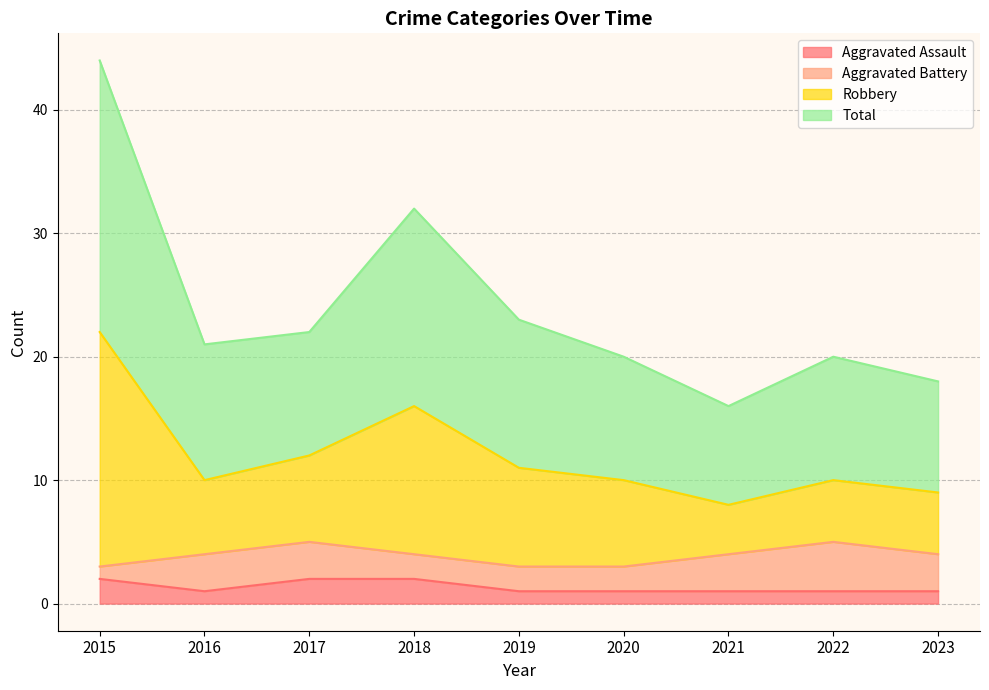

What are all the series names shown in the legend?

Aggravated Assault, Aggravated Battery, Robbery, Total